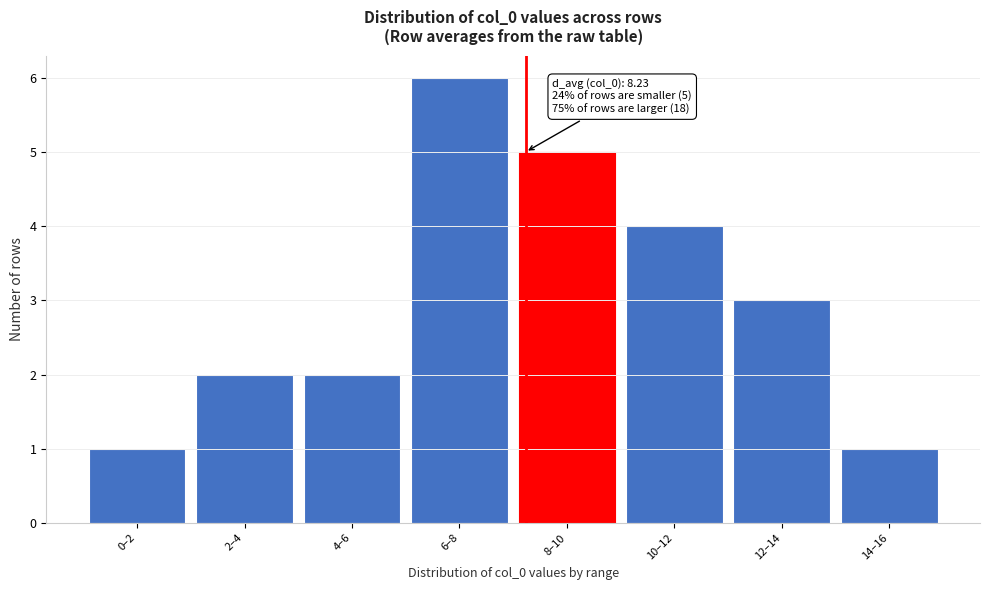

Reading left to right, what are all the values shown in this chart?

0–2=1	2–4=2	4–6=2	6–8=6	8–10=5	10–12=4	12–14=3	14–16=1